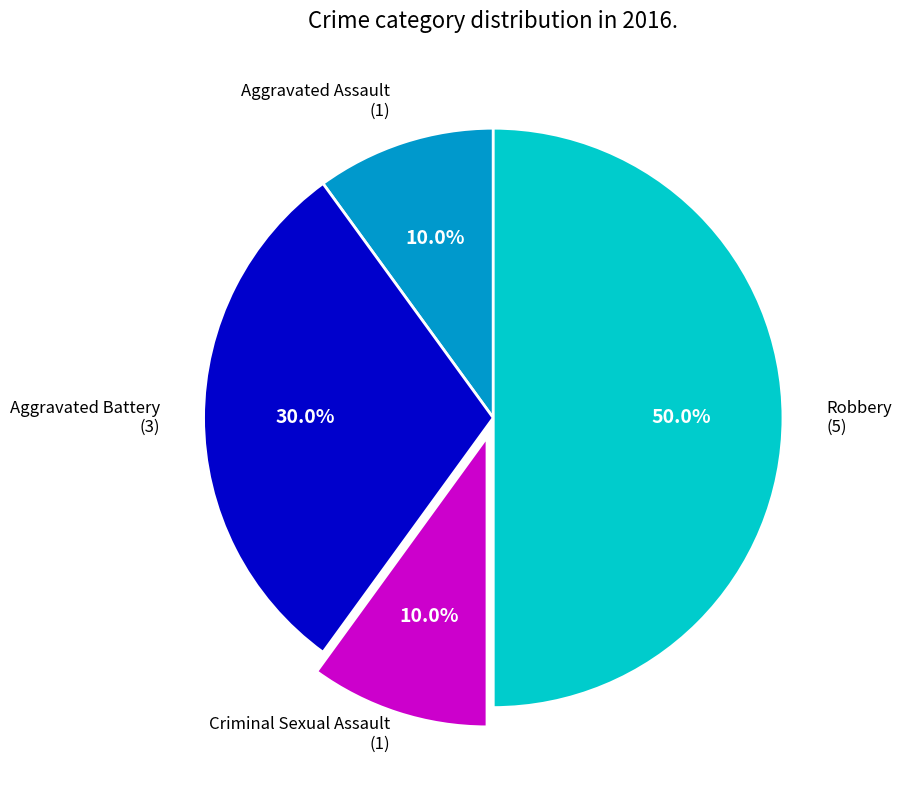

What percentage do Aggravated Battery and Aggravated Assault together represent?

40.0%